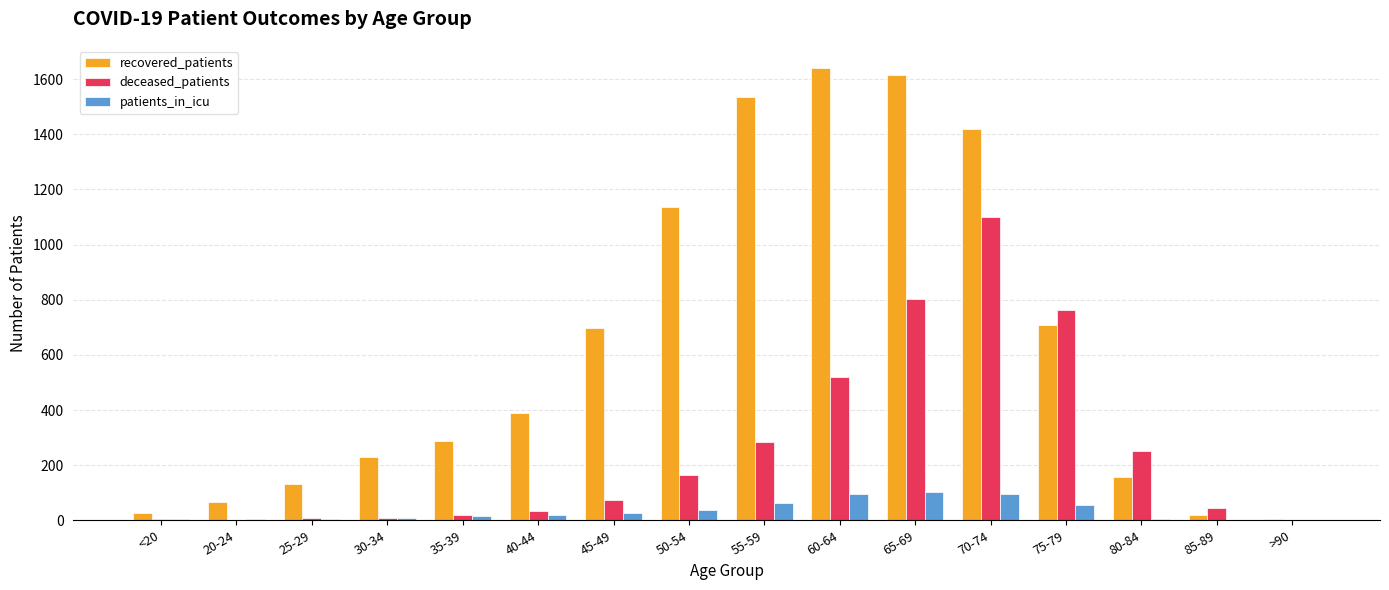

True or false: recovered_patients has a value of 147 at 30-34.

False